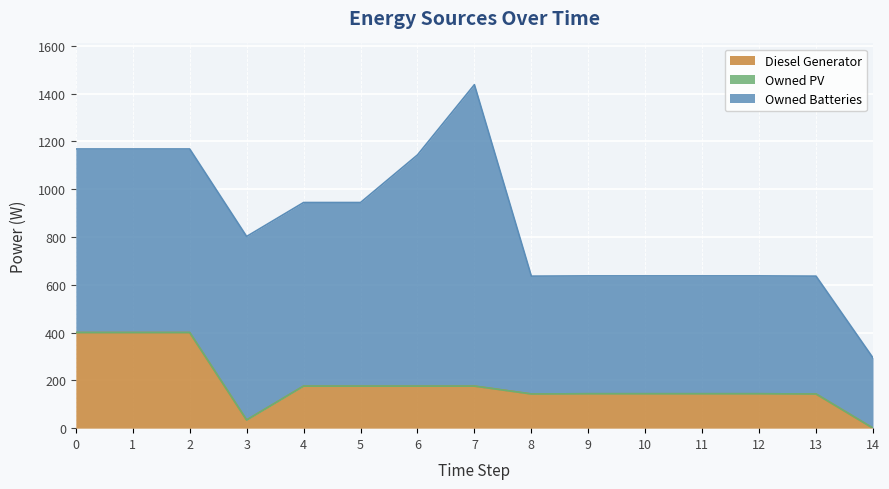

The Owned Batteries series shows 768 at 5. True or false?

True